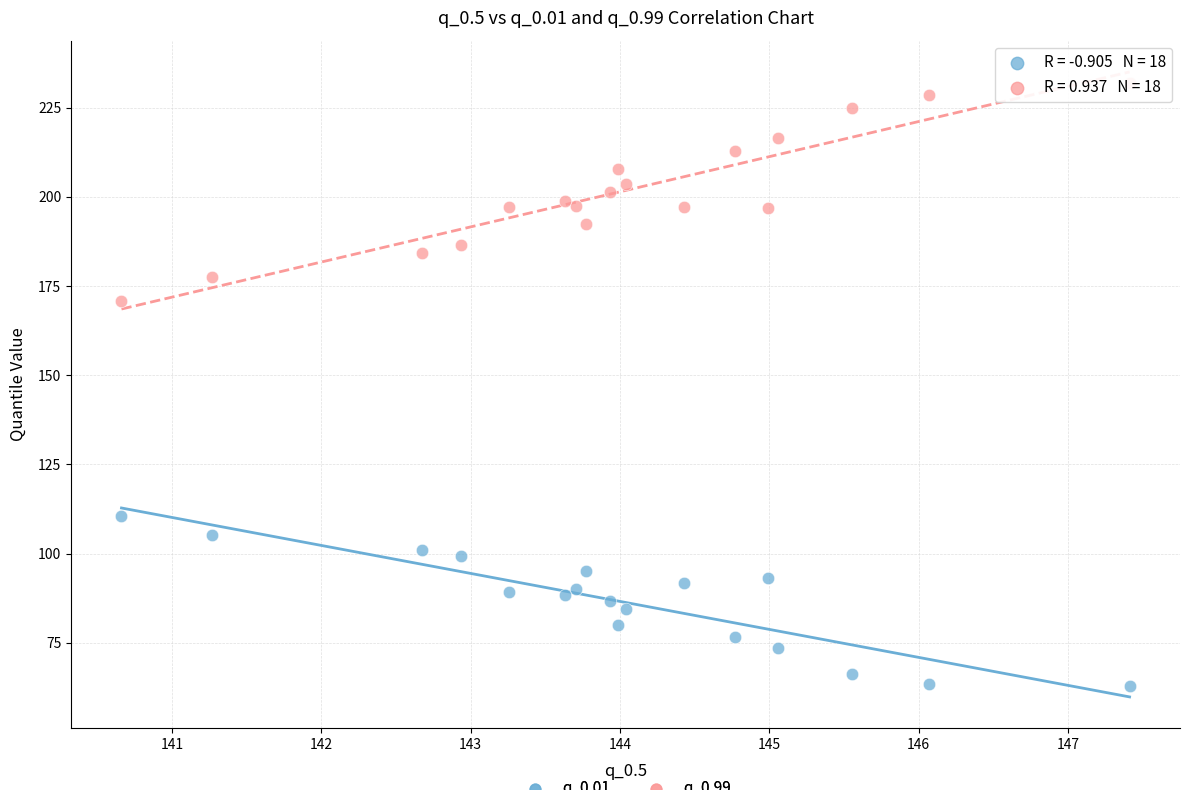

Which series has the largest Y range (max minus min)?

q_0.99